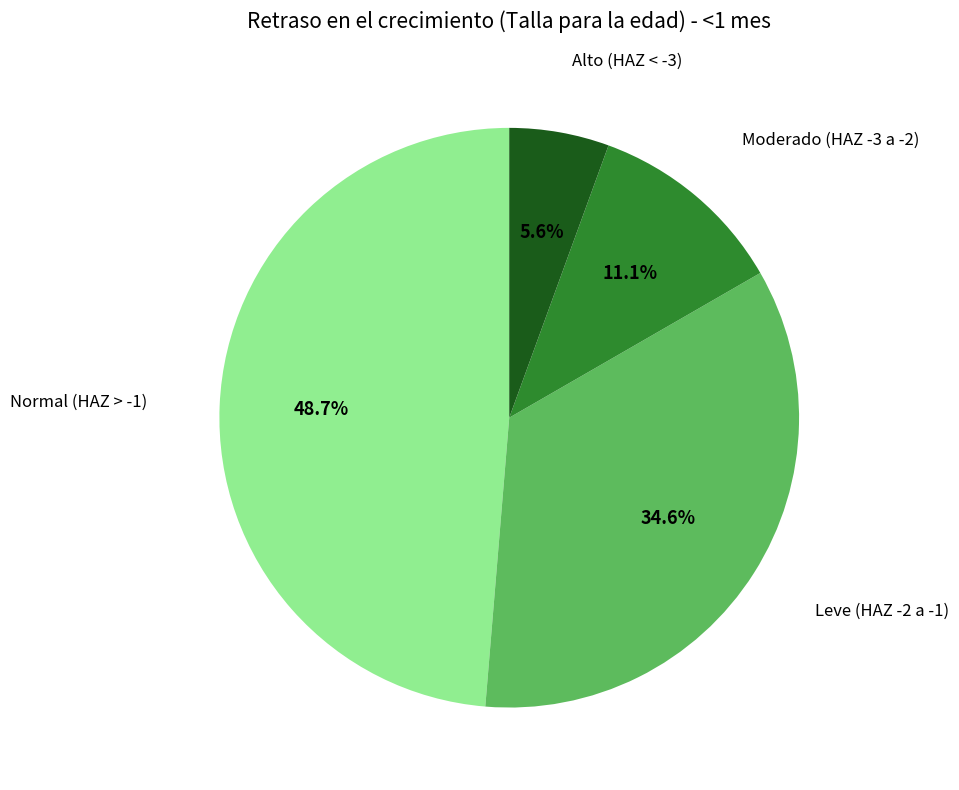

Does any single category account for the majority?

No